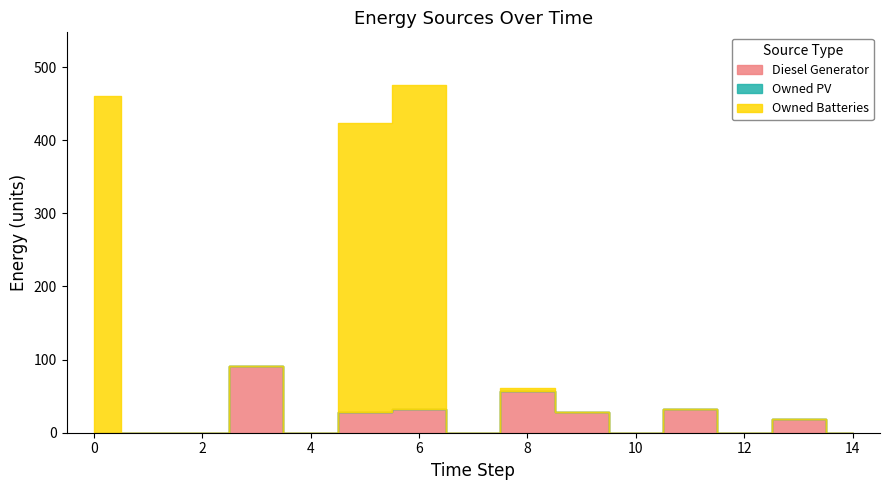

At which category is the sum across all series the highest?

6